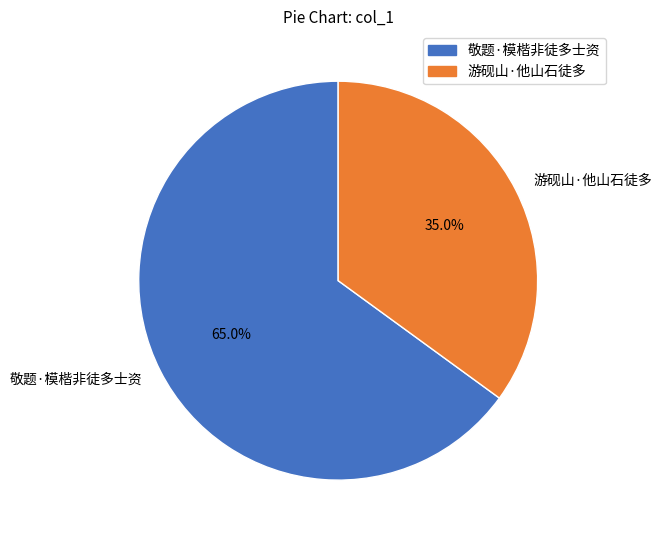

Which slice is the largest?

敬题·模楷非徒多士资